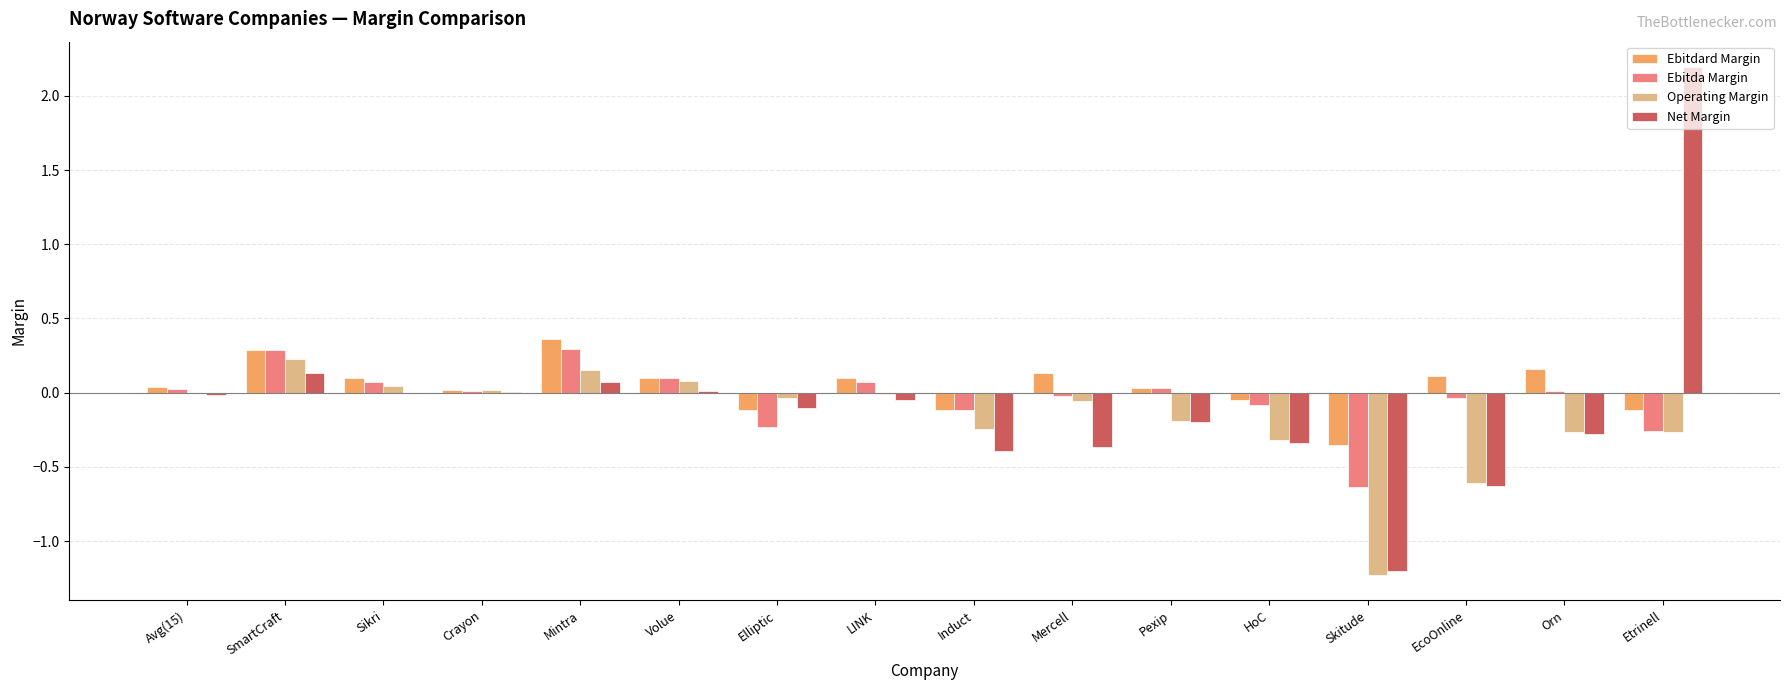

At which category is the sum across all series the highest?

Etrinell